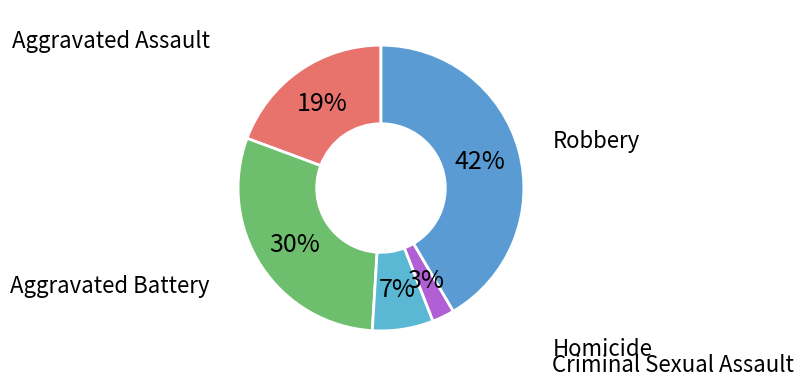

Which slice is the largest?

Robbery